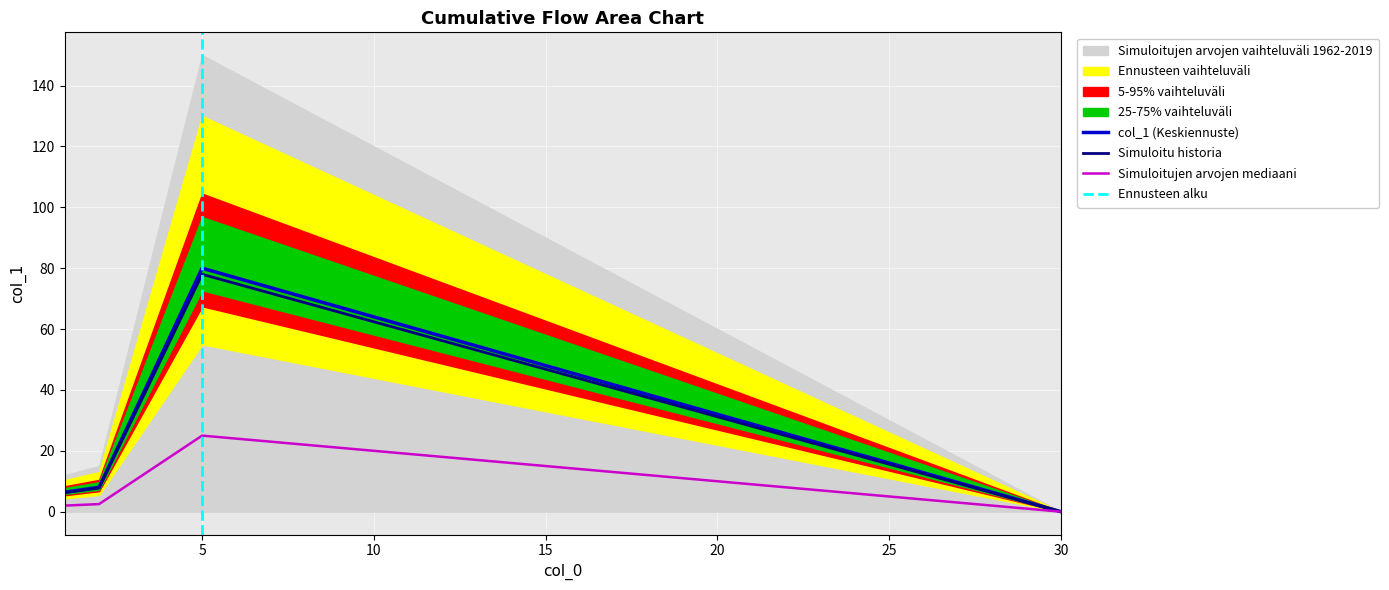

What is the highest value of the col_1 (Keskiennuste) series?

80.0